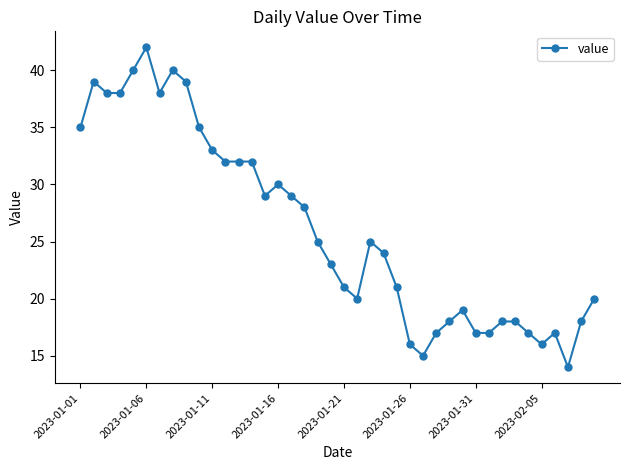

True or false: there are more than 0 points higher than both neighbors.

True